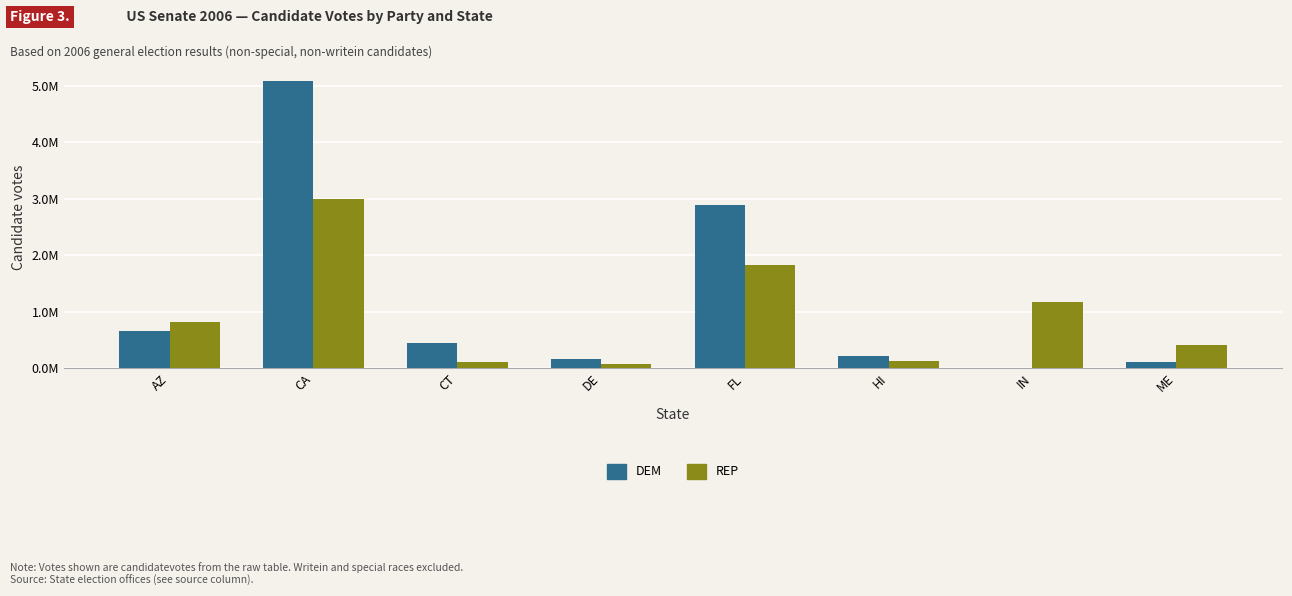

Is the value of REP at DE greater than the value of DEM at CA?

No